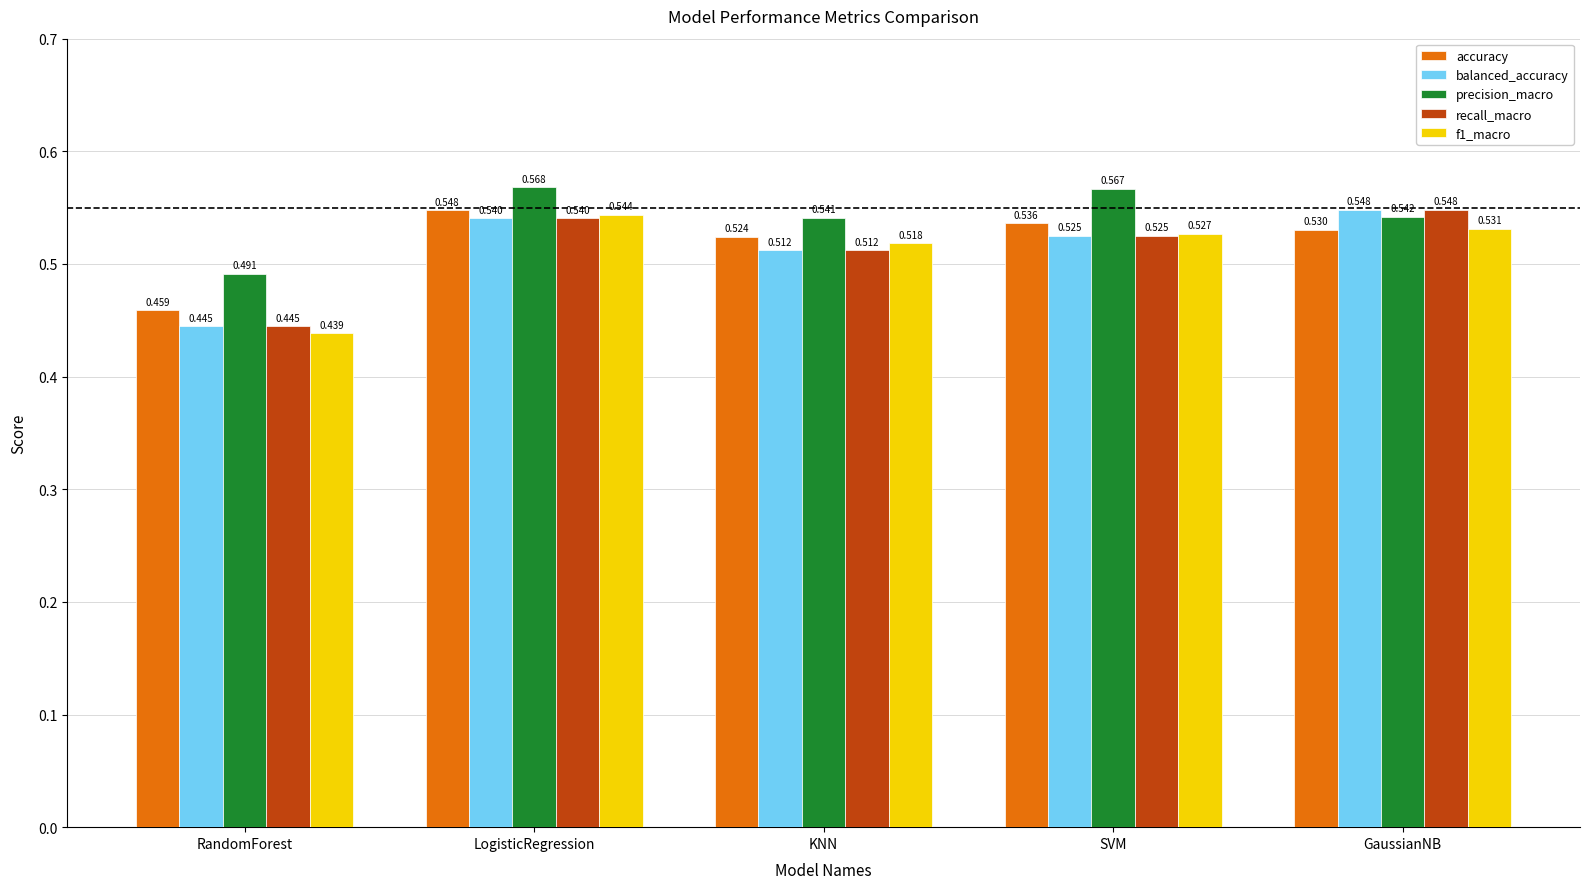

What is the difference between the maximum and minimum values in the accuracy series?

0.1